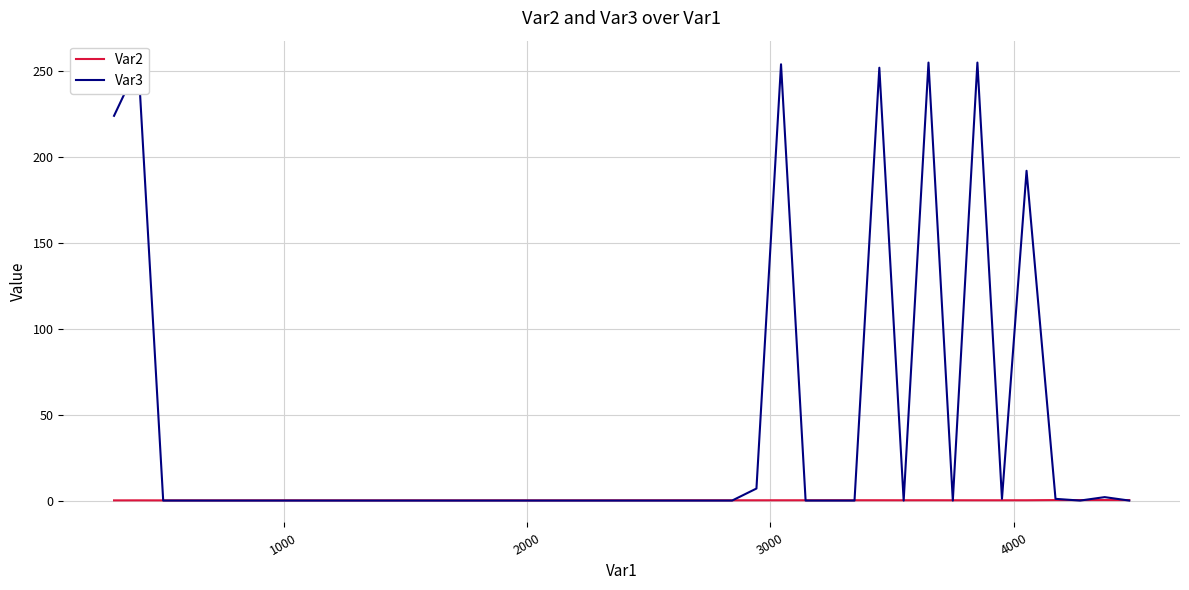

What is the greatest value displayed?

255.0